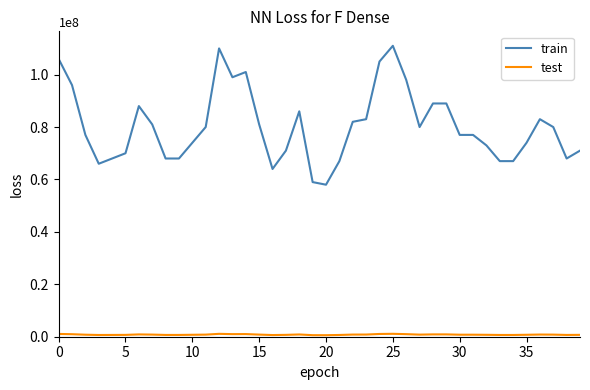

What is the difference between the maximum and minimum values in the train series?

53000000.0